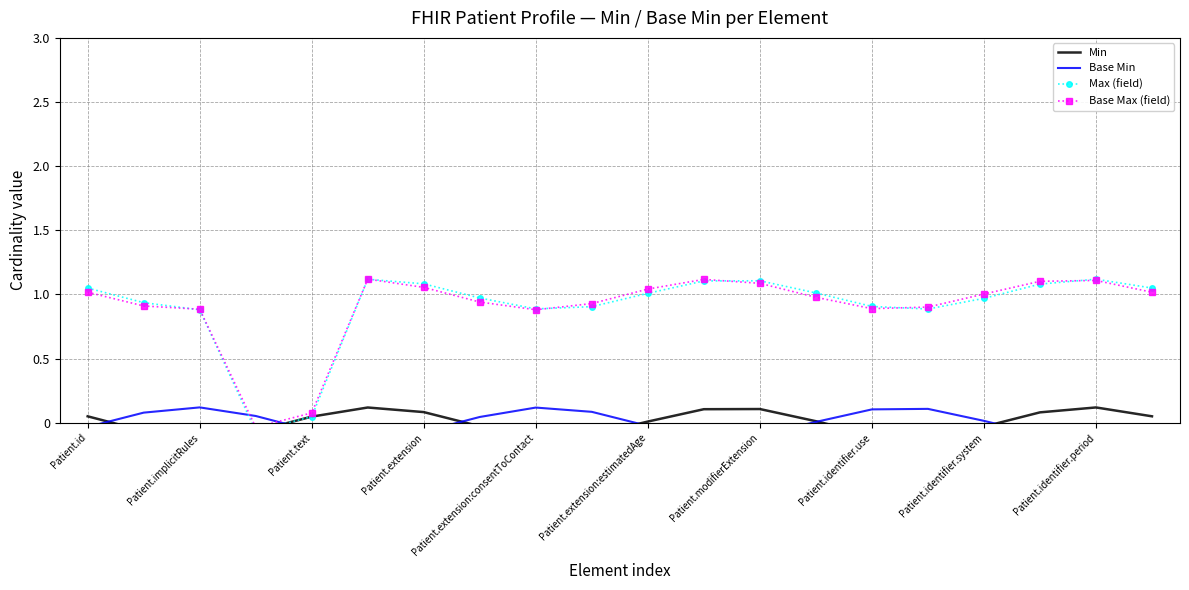

The value of Base Max (field) at 12 is 1.6. True or false?

False